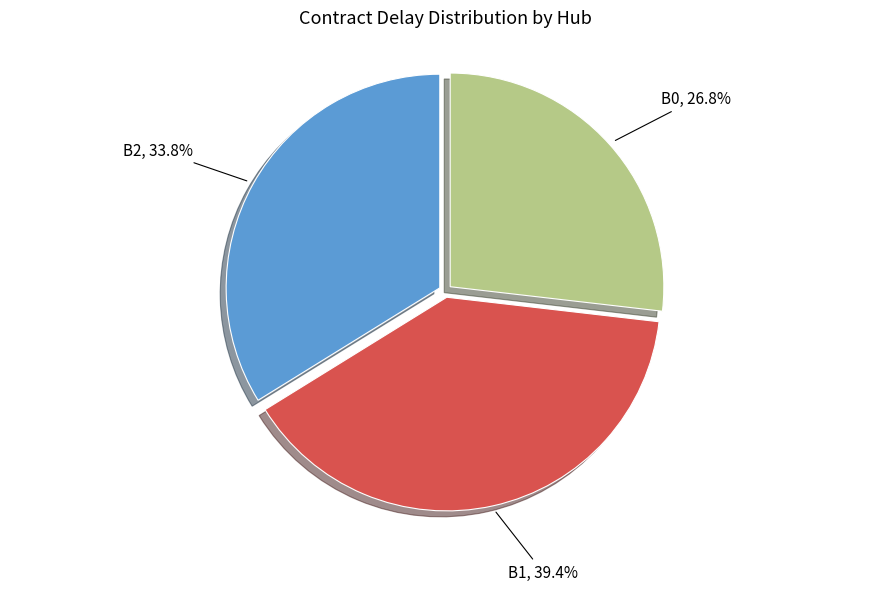

What is the total percentage of B0 and B2?

60.6%